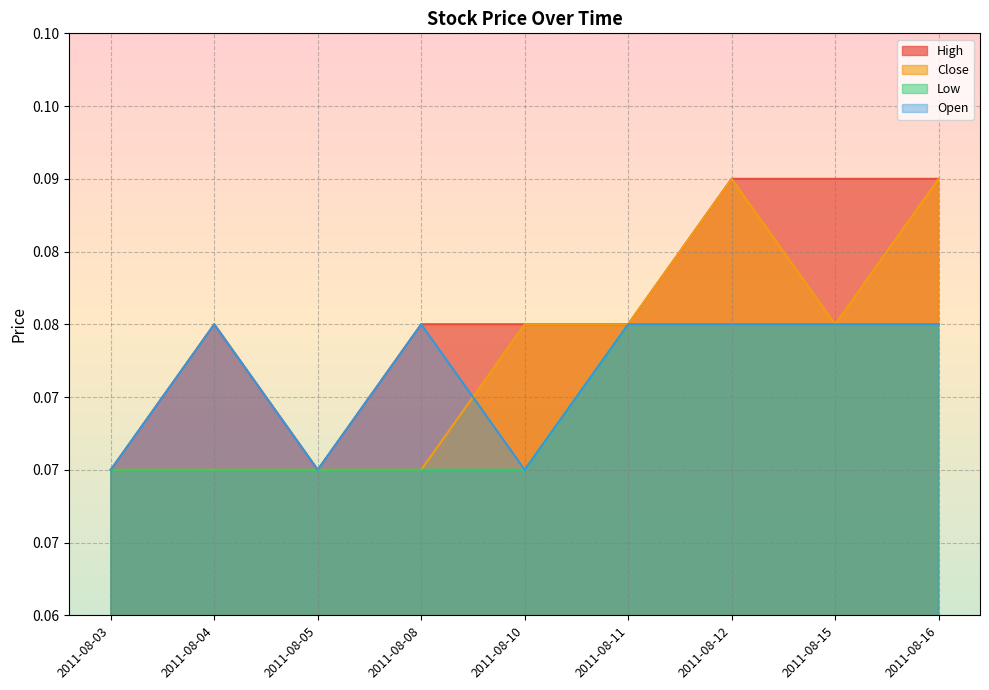

Which category has the highest value in the High series?

2011-08-12